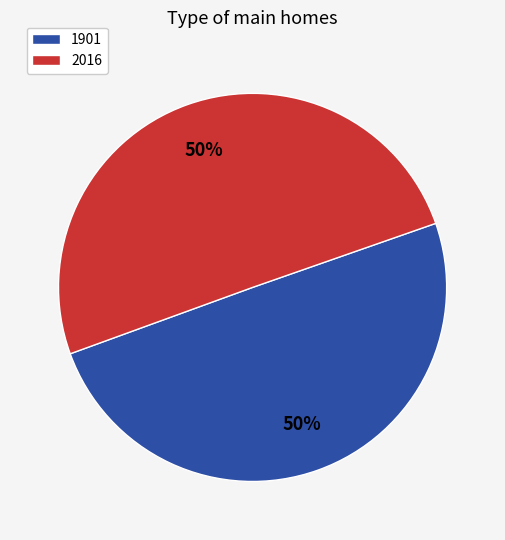

Is it true that 1901 is 36% of the pie?

False